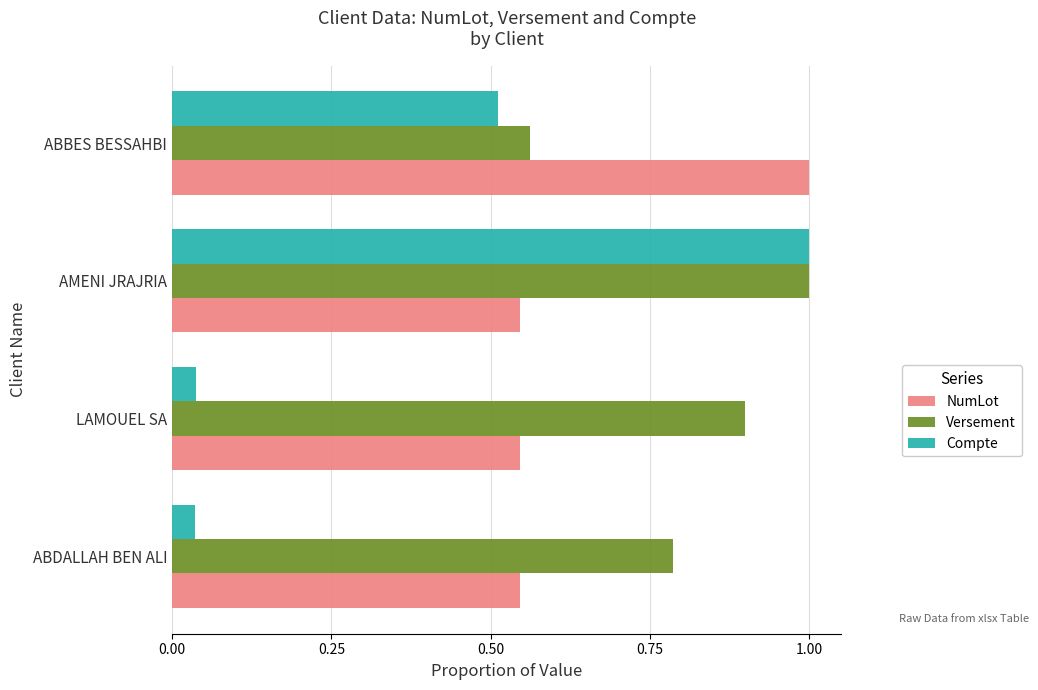

Which series has the largest range (max minus min)?

Compte